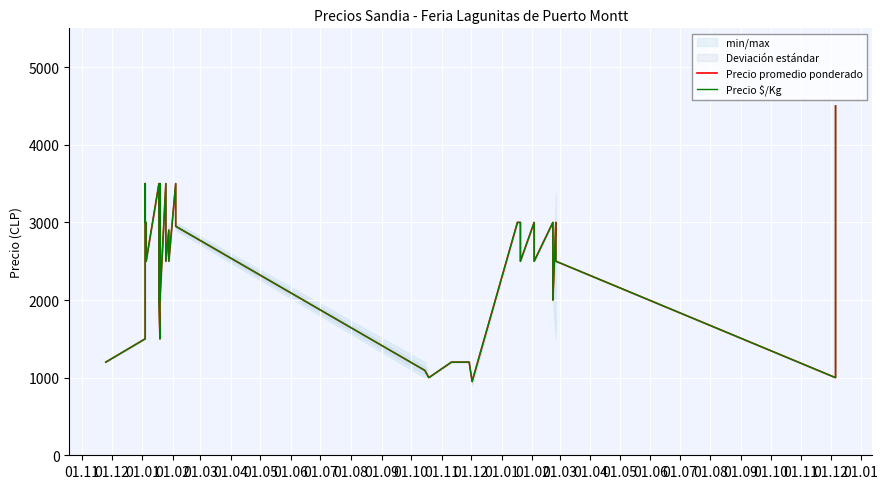

True or false: Precio $/Kg and Precio promedio ponderado intersect in this chart.

False